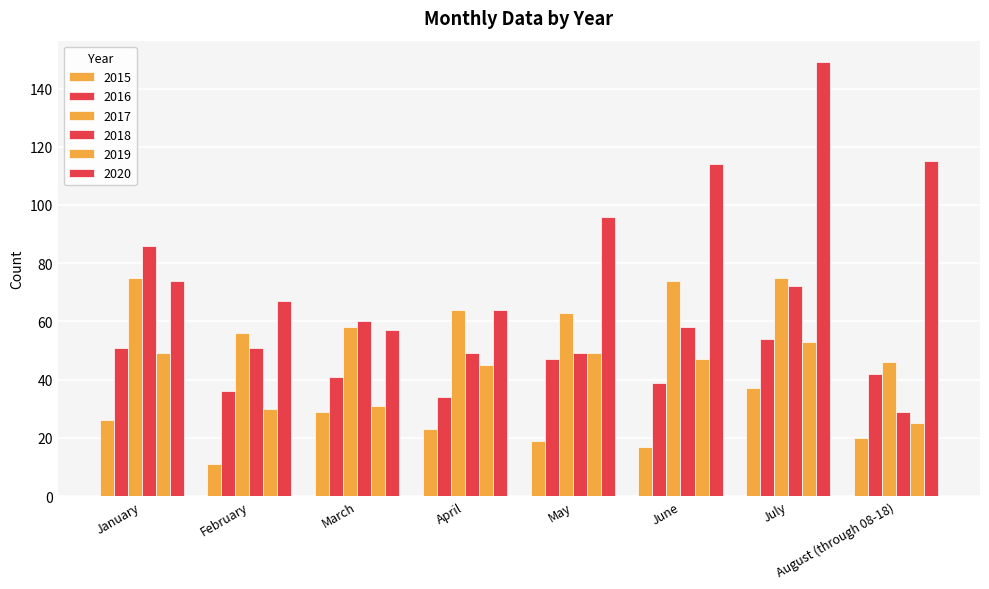

Rank the categories by 2019 value from lowest to highest.

August (through 08-18), February, March, April, June, January, May, July